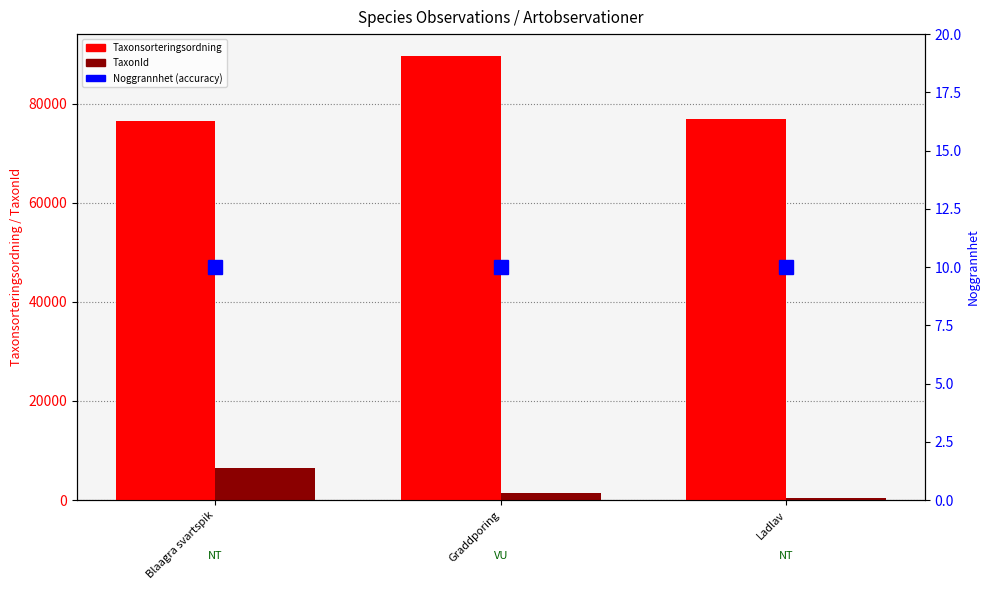

Is it true that Taxonsorteringsordning equals 76486 at Blaagra svartspik?

True